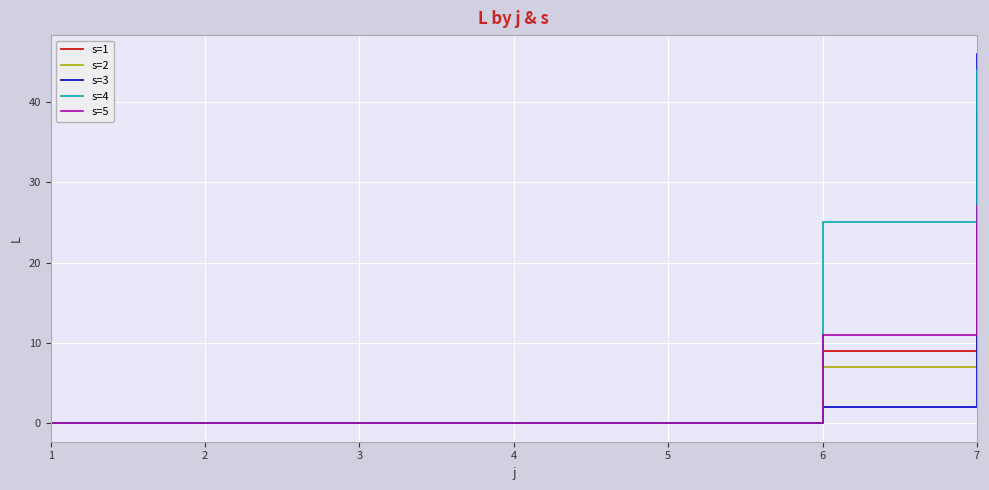

Which series has the largest range (max minus min)?

s=3